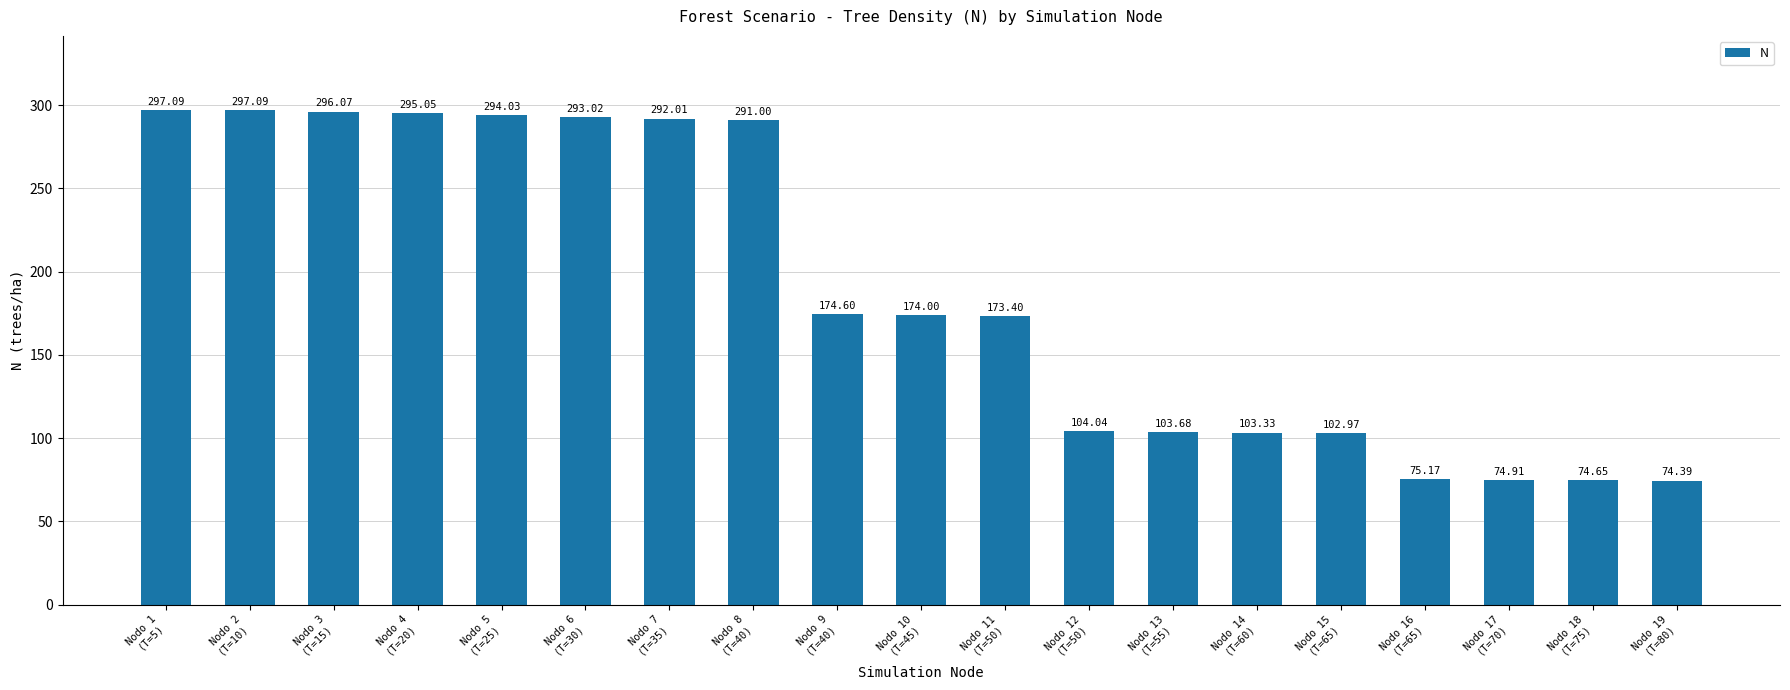

True or false: the data shows 83.1 at Nodo 3
(T=15).

False